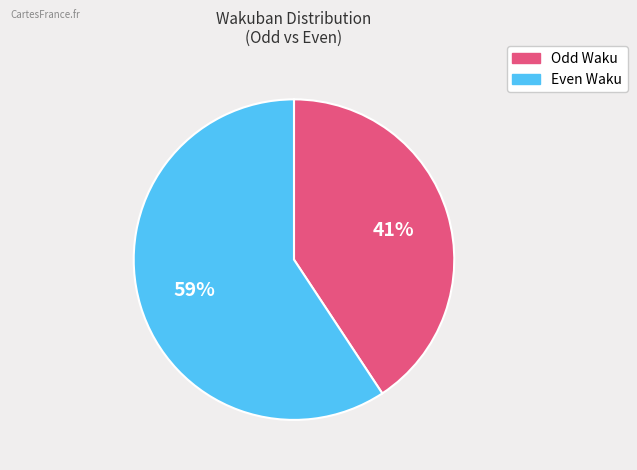

Does any single category account for the majority?

Yes